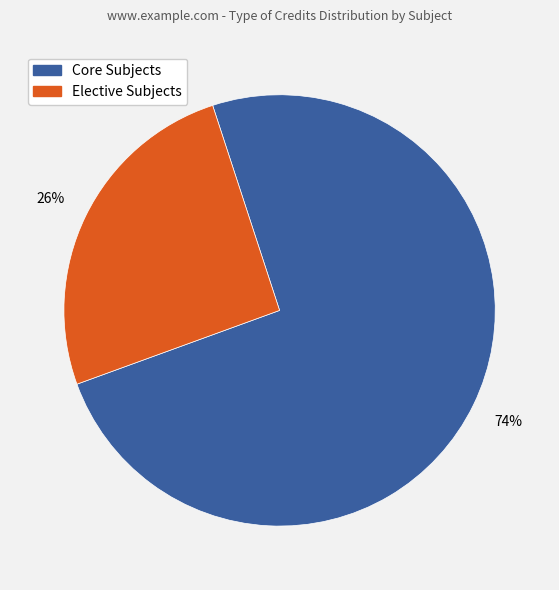

To the nearest percent, what is the average slice percentage?

50%